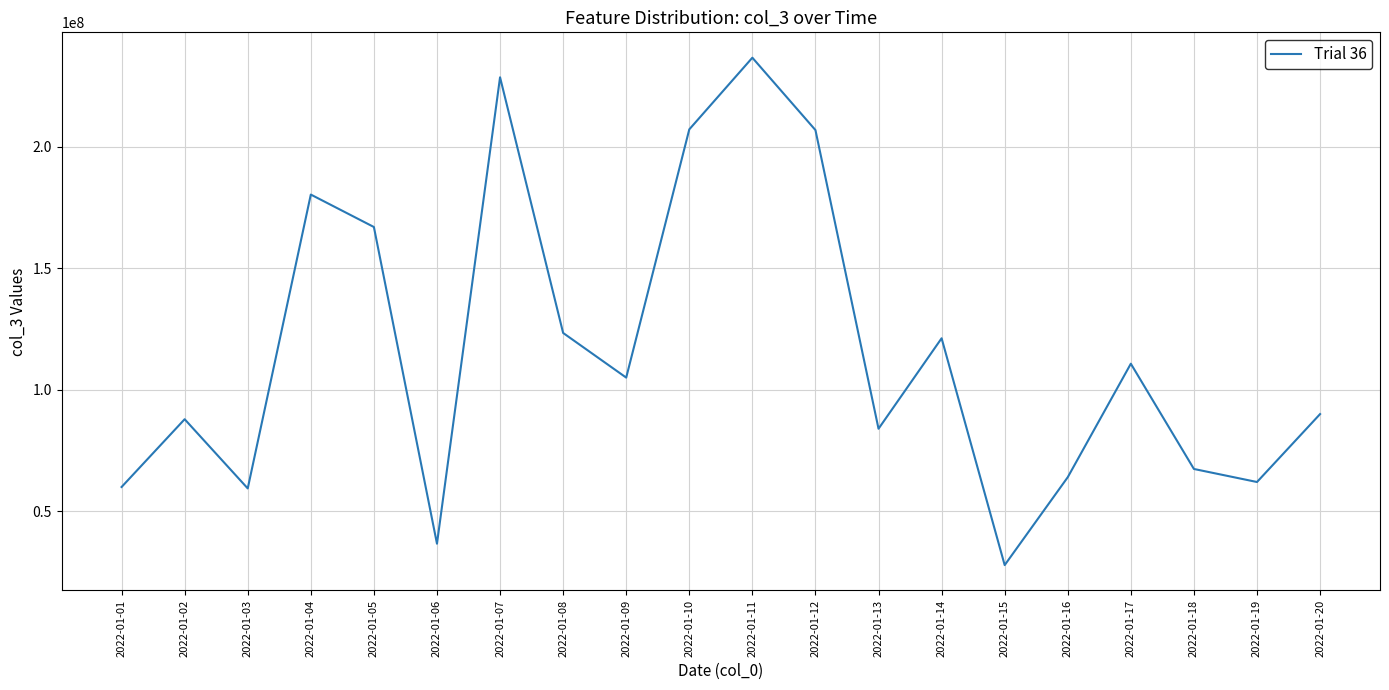

Which has a higher value, 2022-01-13 or 2022-01-05?

2022-01-05